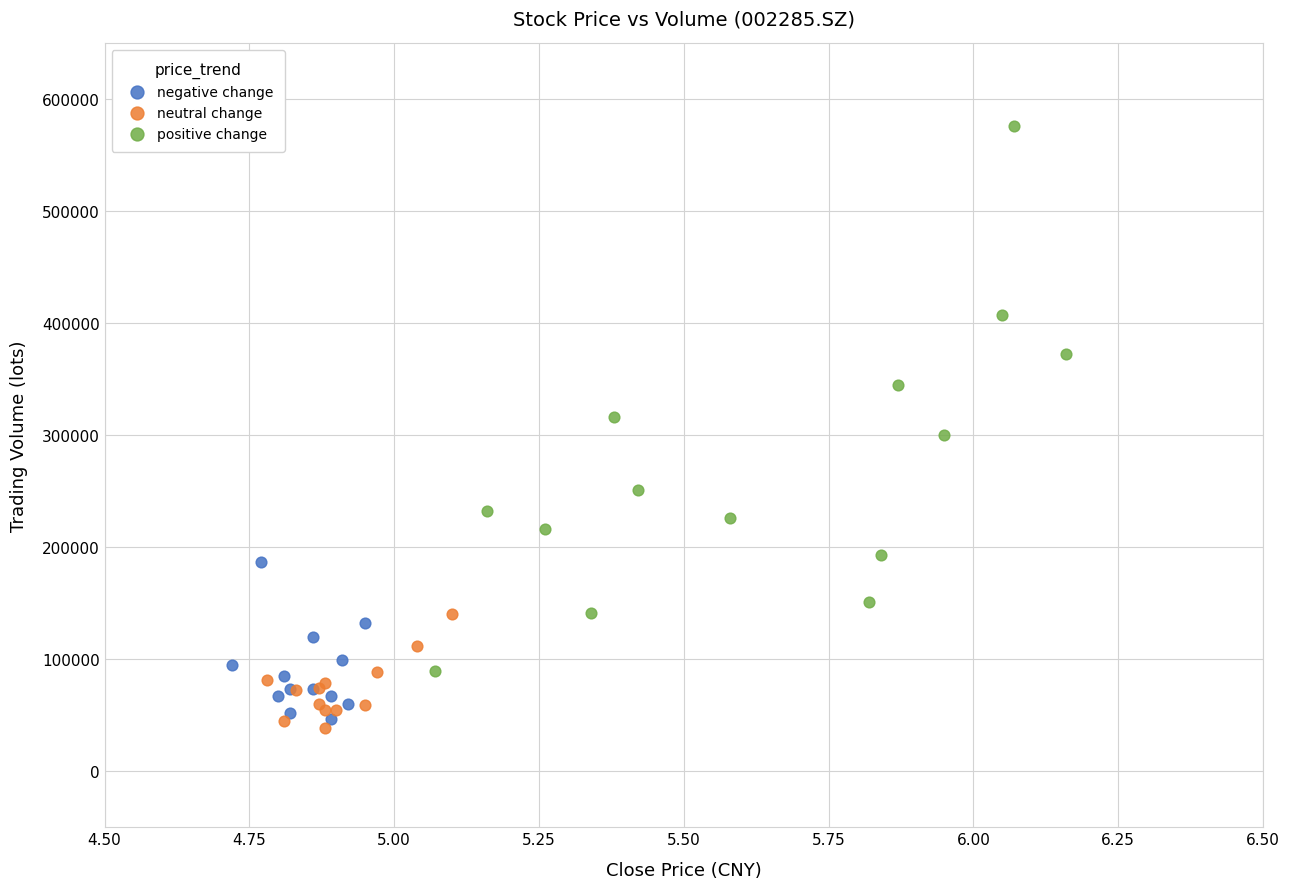

Which series contains the highest Y value?

positive change